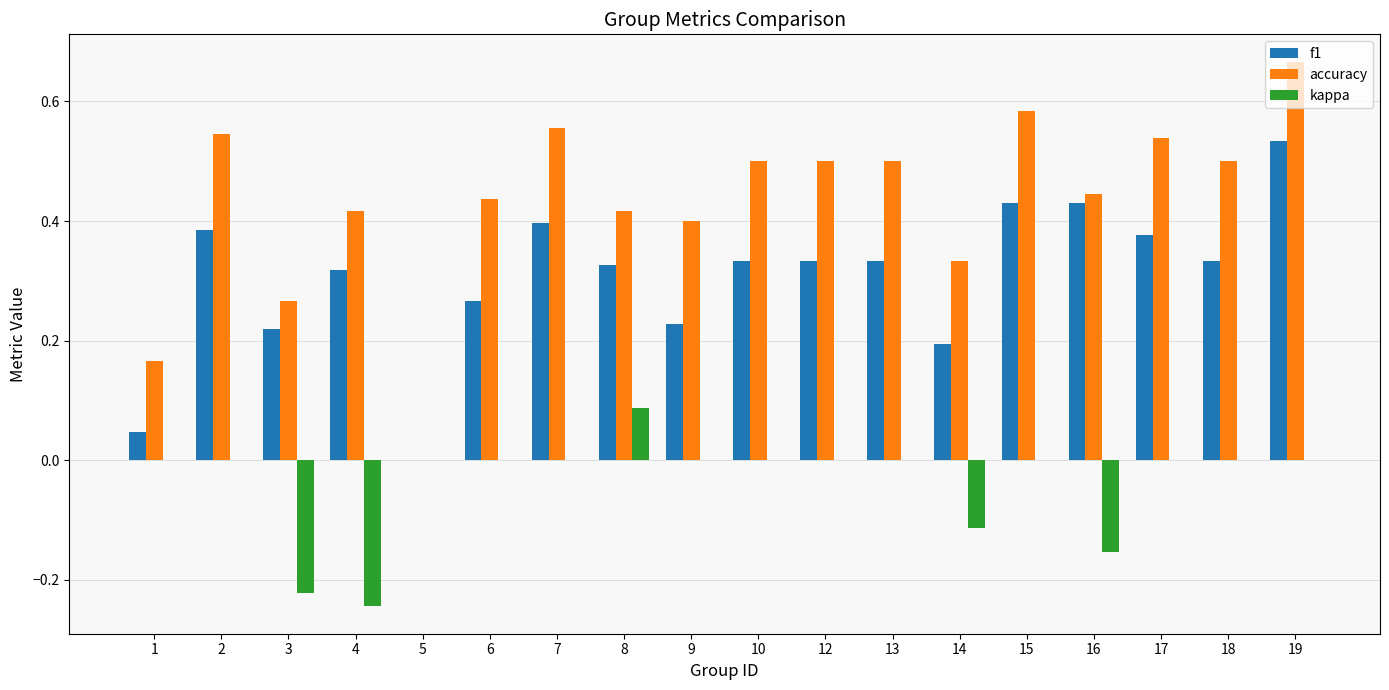

Between 12 and 15, which series saw the biggest shift?

f1